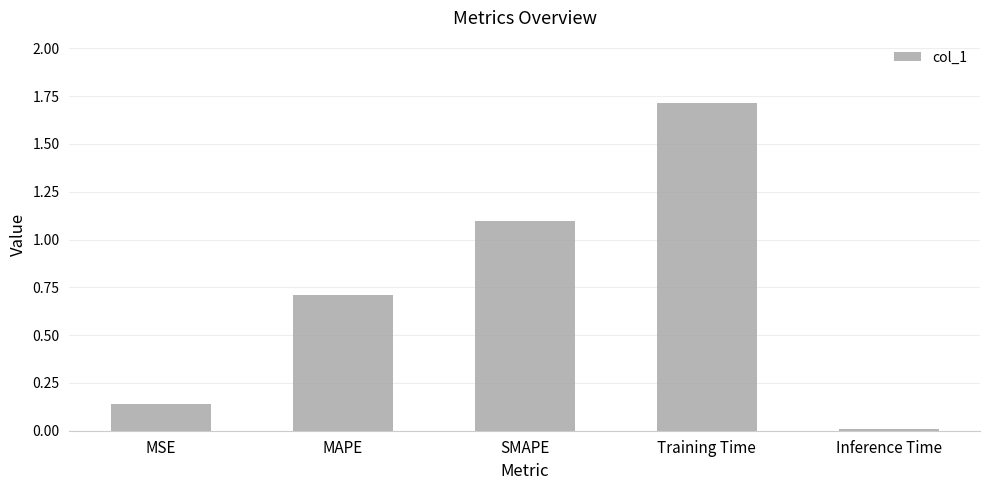

True or false: the data shows 0.5 at SMAPE.

False